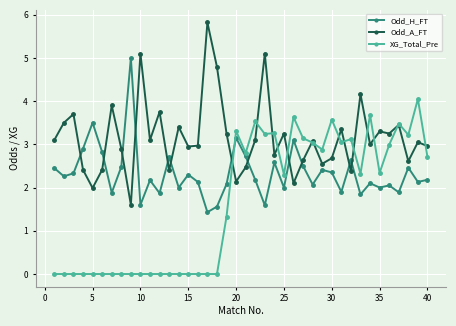

Which series has the largest total across all categories?

Odd_A_FT